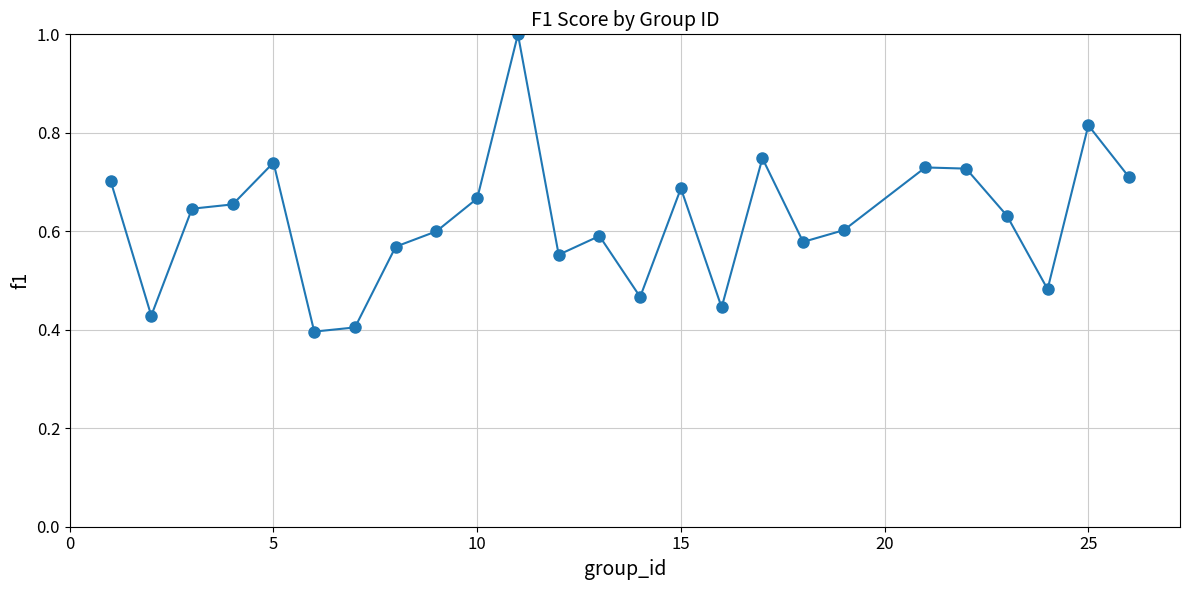

What is the sum of all values?

15.6